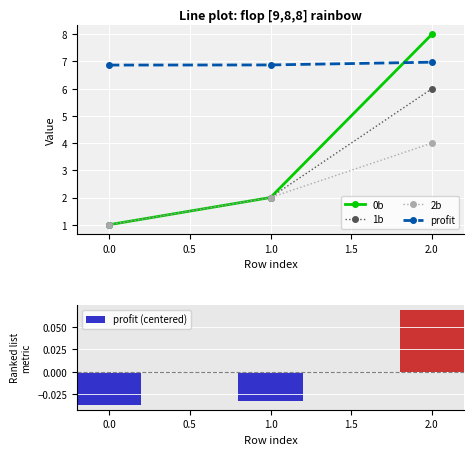

What is the difference between the maximum and minimum values in the 0b series?

7.0